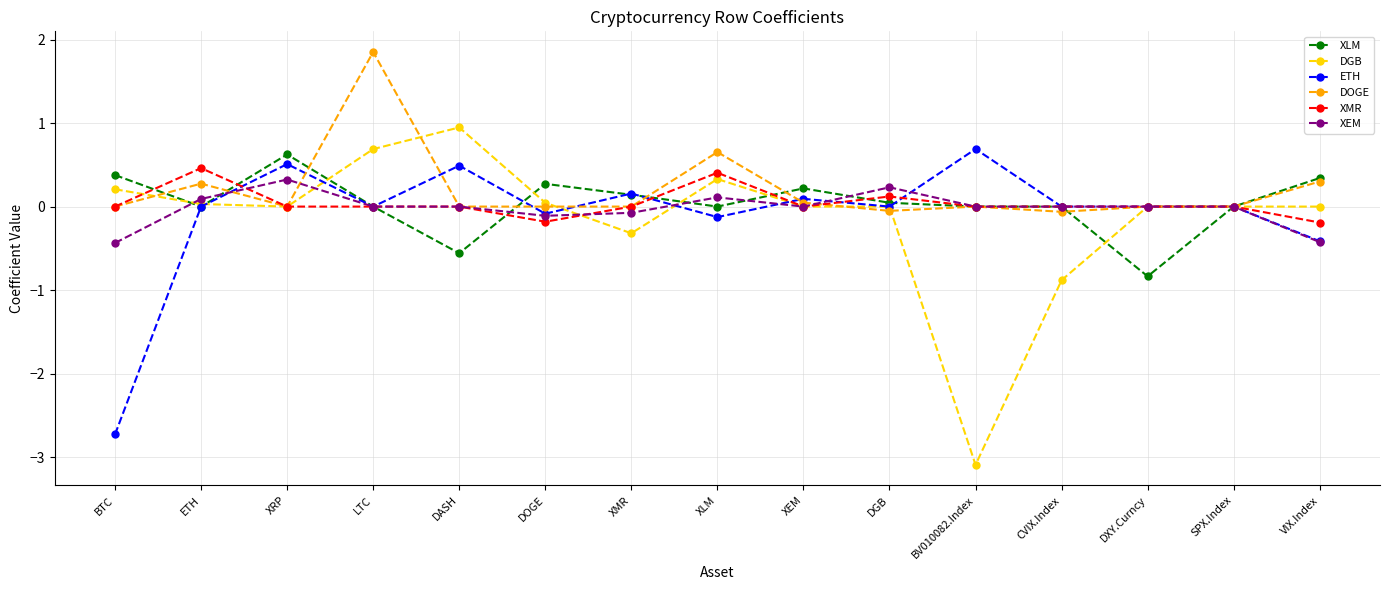

Where is the first local maximum for ETH?

XRP